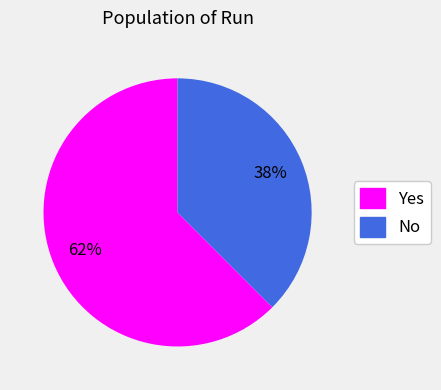

Between No and Yes, which is larger?

Yes